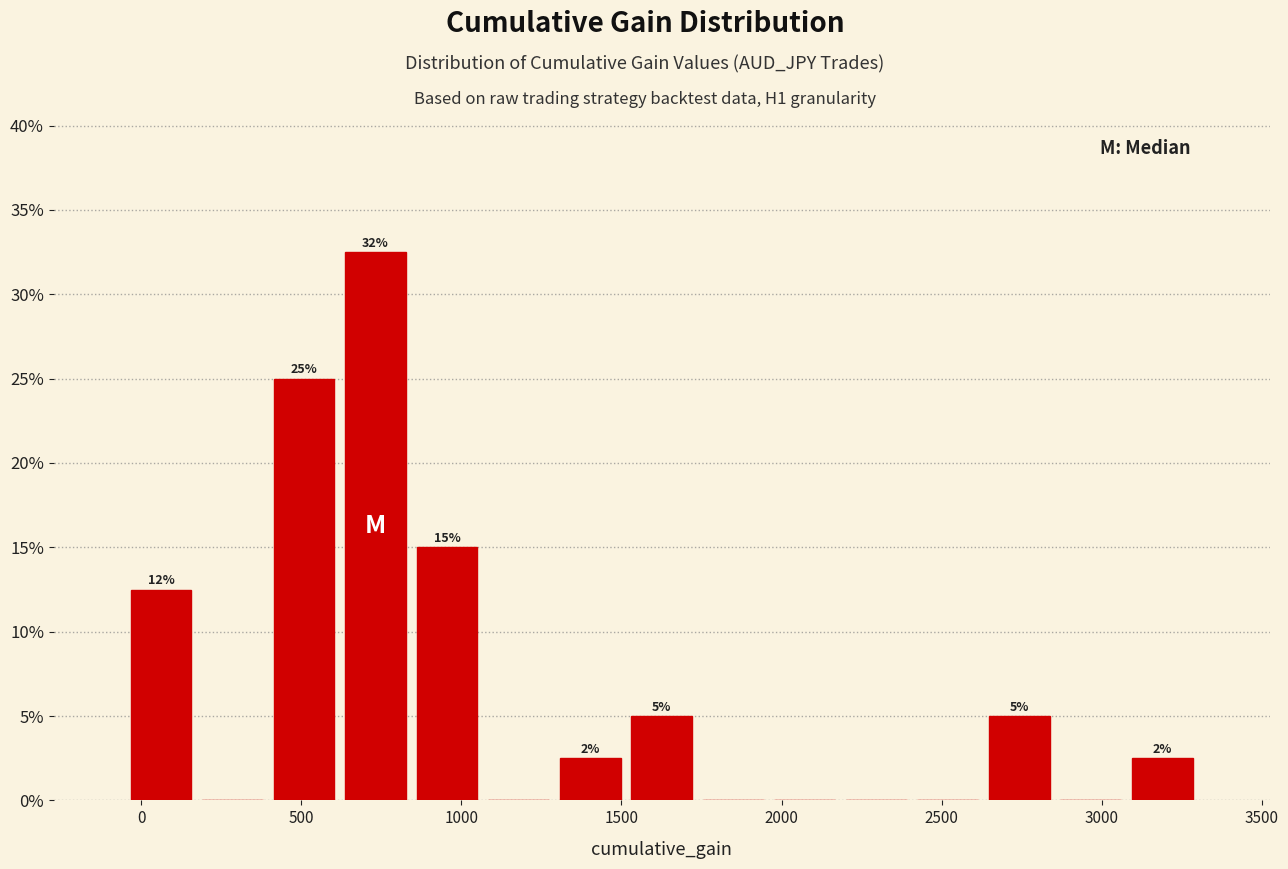

Which range on the x-axis has the tallest bar?

600 to 850